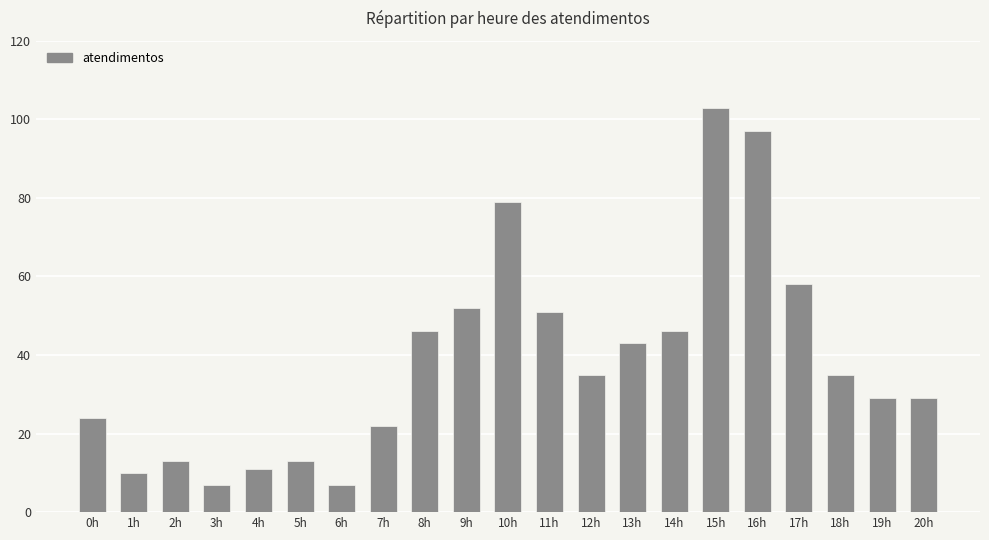

What is the label of the 16th bar from the right?

5h